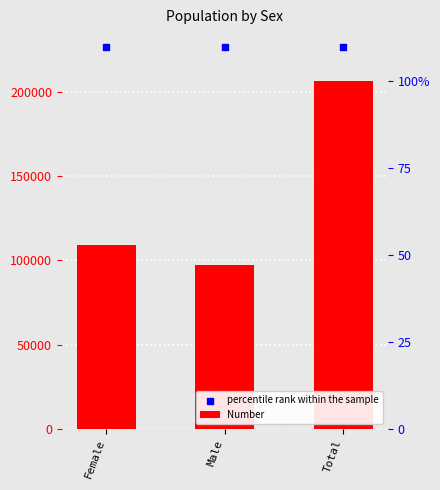

What are all the series names shown in the legend?

Number, percentile rank within the sample